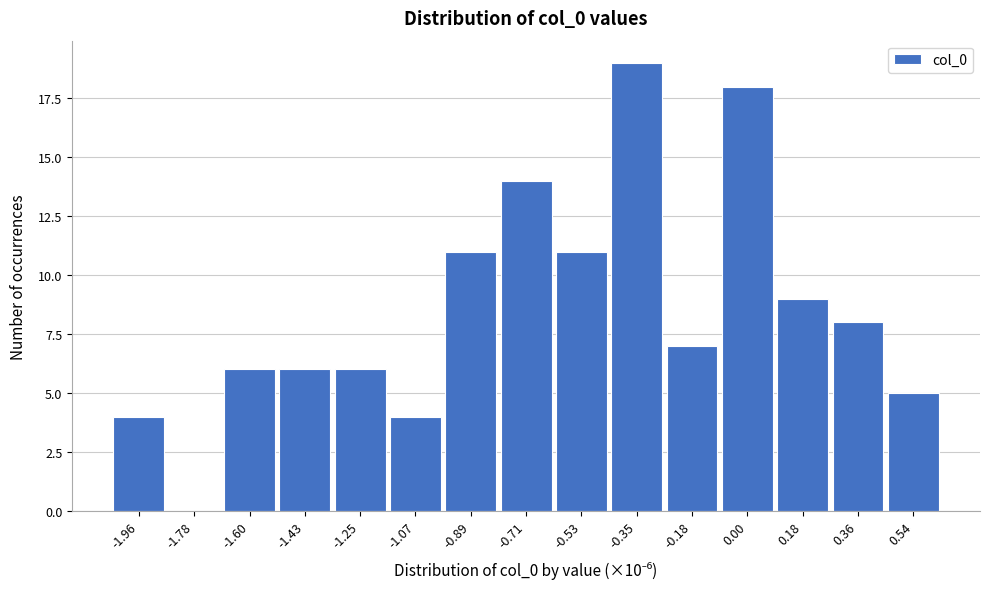

Reading right to left, list all the values displayed in this chart.

0.54=5	0.36=8	0.18=9	0.00=18	-0.18=7	-0.35=19	-0.53=11	-0.71=14	-0.89=11	-1.07=4	-1.25=6	-1.43=6	-1.60=6	-1.78=0	-1.96=4